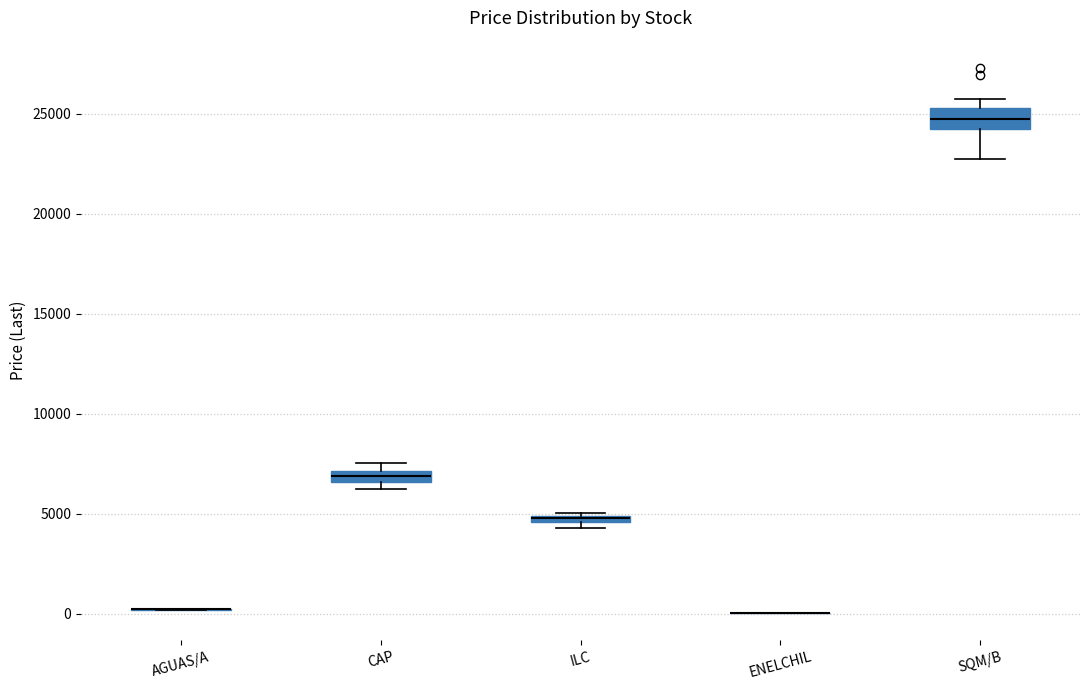

Which box is the tallest, from its lower edge to its upper edge?

SQM/B